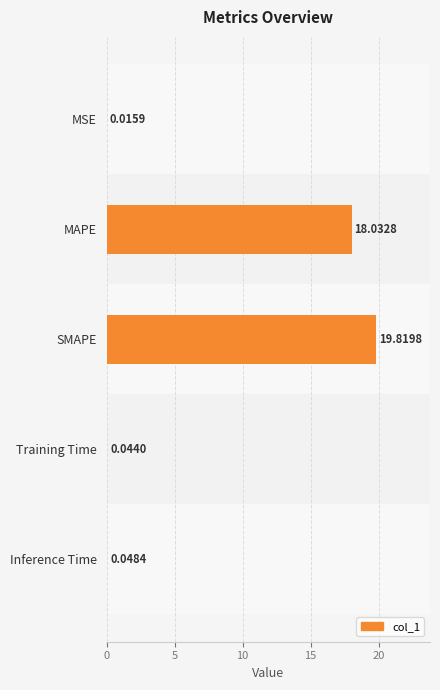

What is the sum of all values?

38.0